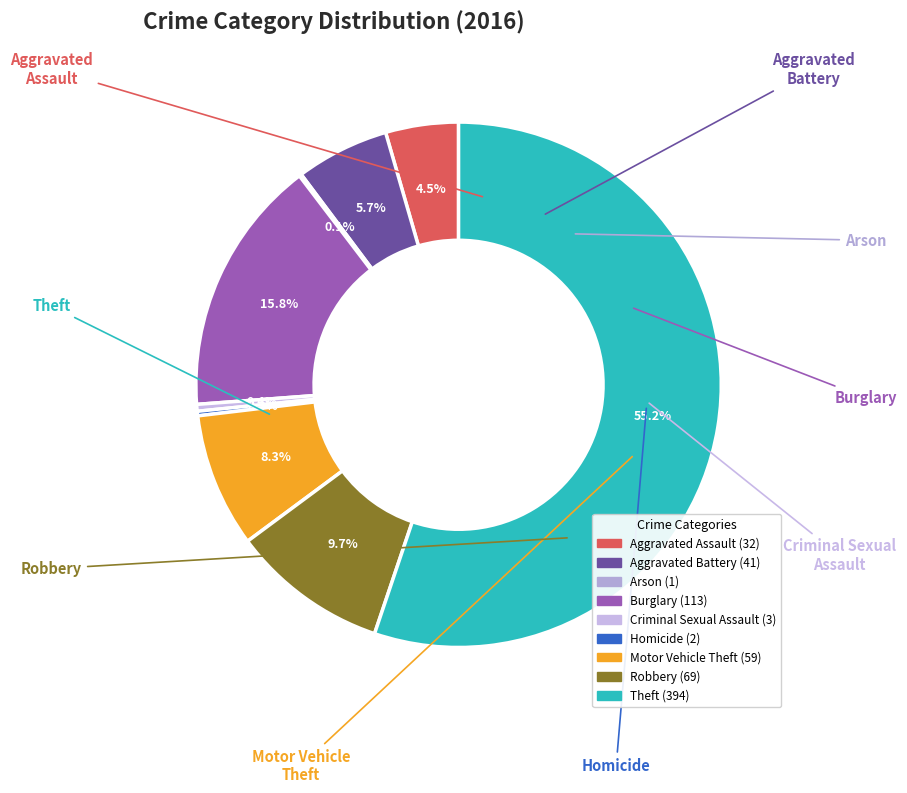

How much of the chart is everything except Robbery?

90.3%